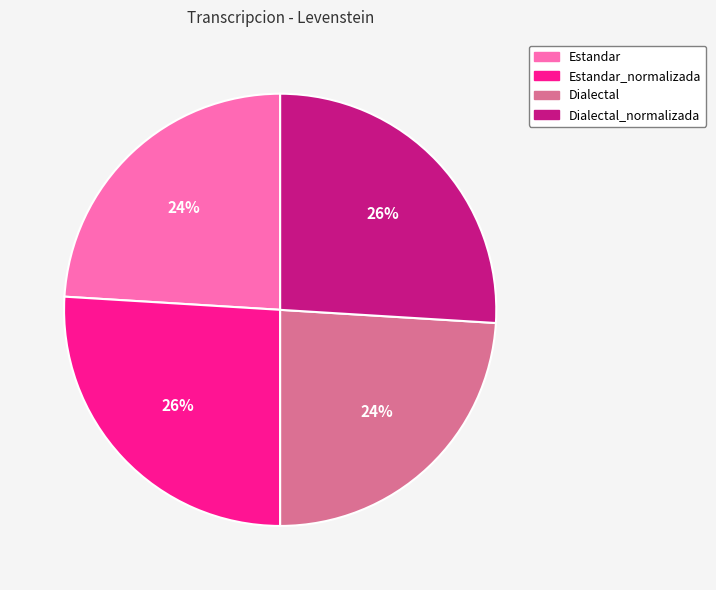

What is the ratio of the value at Estandar_normalizada to the value at Dialectal_normalizada?

1.0